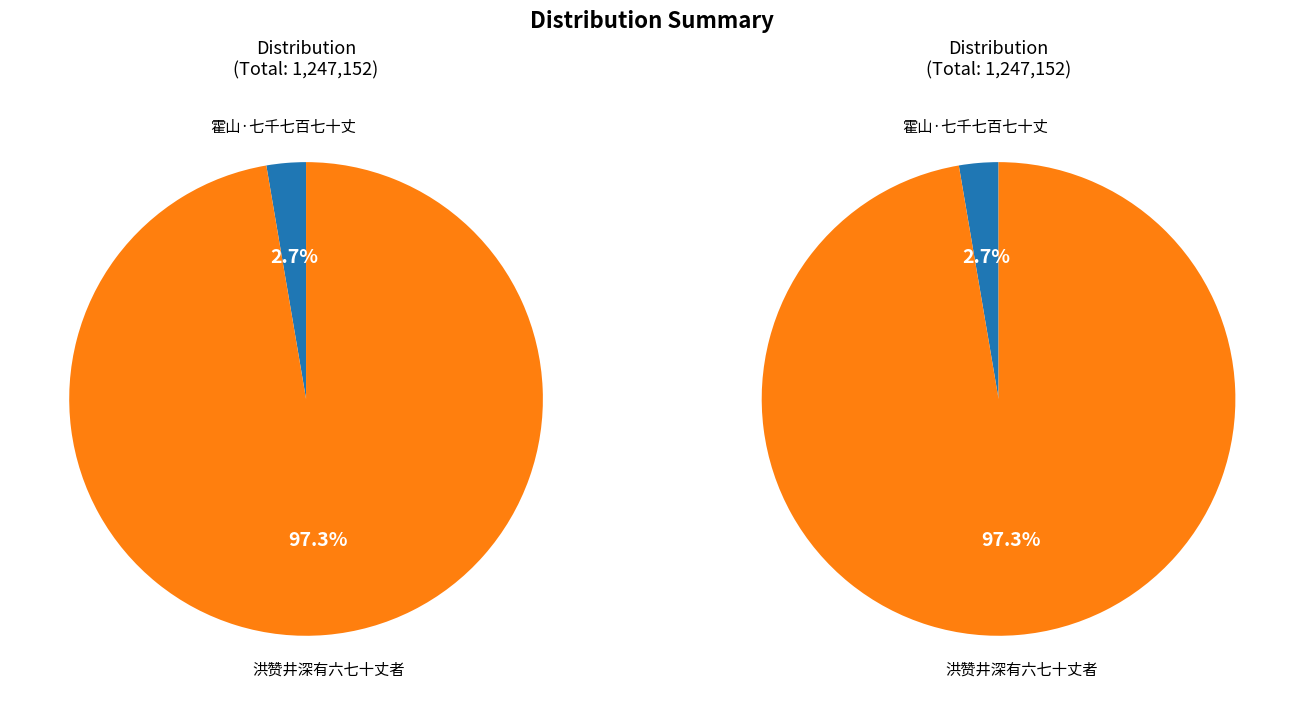

How many slices are in this pie chart?

2